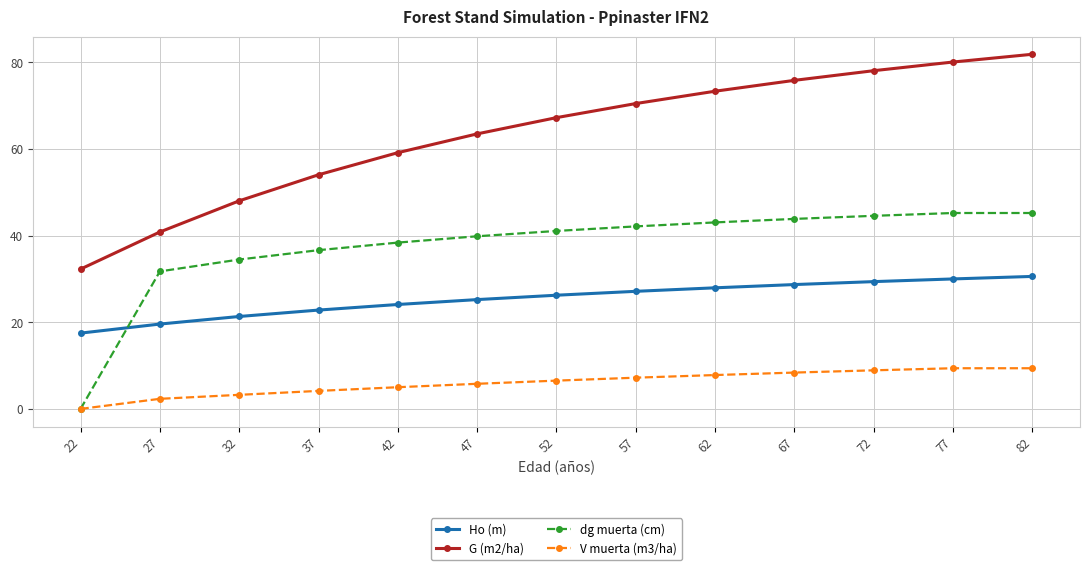

At which label is Ho (m) closest to 24?

42